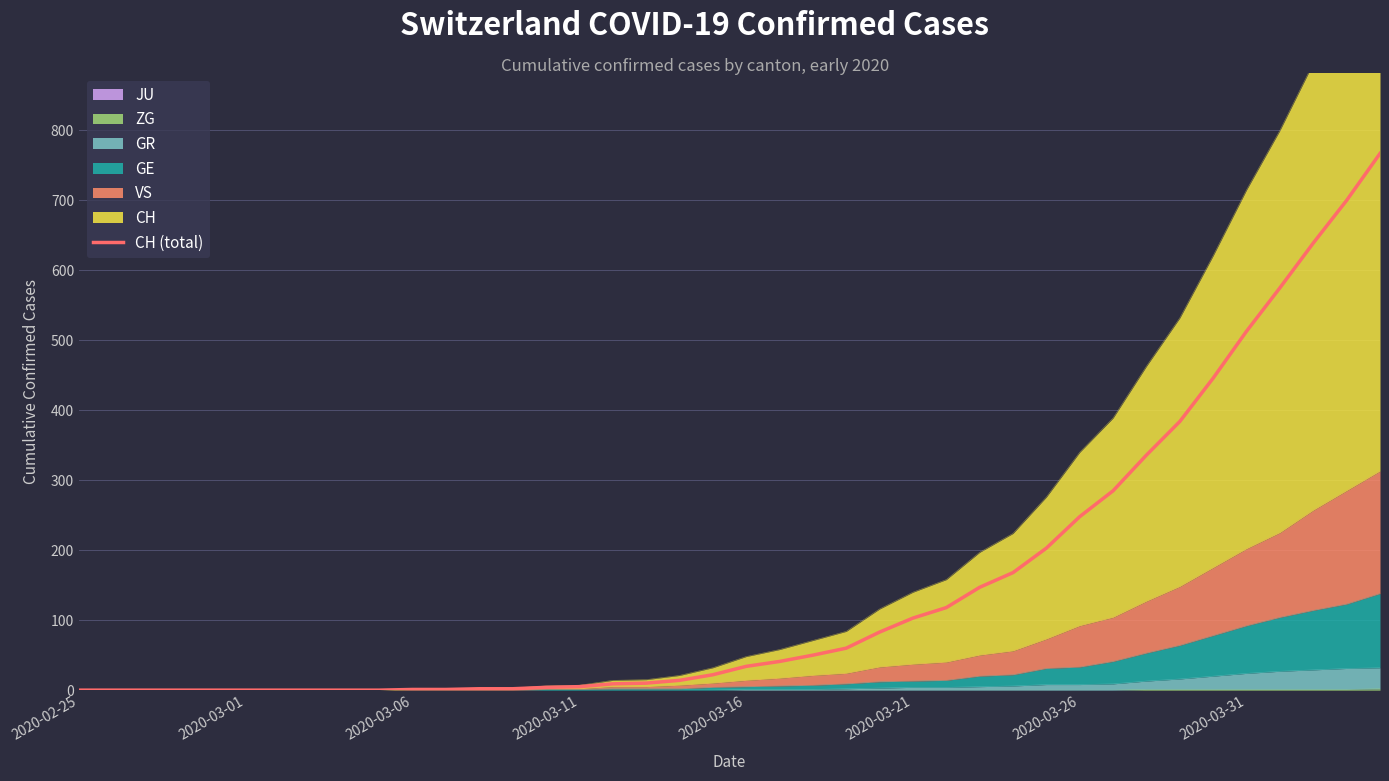

The chart shows a value of 3 at 14. True or false?

False